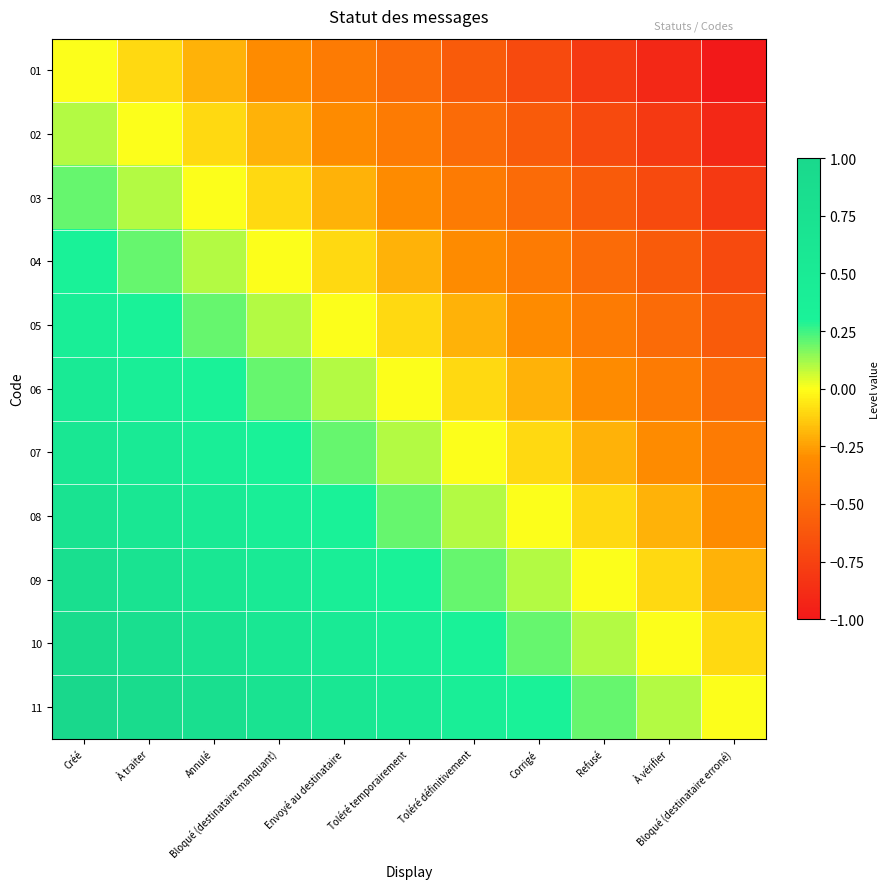

Reading left to right, transcribe all the data shown in this chart.

01: Créé=0.0	À traiter=-0.1	Annulé=-0.2	Bloqué (destinataire manquant)=-0.3	Envoyé au destinataire=-0.4	Toléré temporairement=-0.5	Toléré définitivement=-0.6	Corrigé=-0.7	Refusé=-0.8	À vérifier=-0.9	Bloqué (destinataire erroné)=-1.0
02: Créé=0.1	À traiter=0.0	Annulé=-0.1	Bloqué (destinataire manquant)=-0.2	Envoyé au destinataire=-0.3	Toléré temporairement=-0.4	Toléré définitivement=-0.5	Corrigé=-0.6	Refusé=-0.7	À vérifier=-0.8	Bloqué (destinataire erroné)=-0.9
03: Créé=0.2	À traiter=0.1	Annulé=0.0	Bloqué (destinataire manquant)=-0.1	Envoyé au destinataire=-0.2	Toléré temporairement=-0.3	Toléré définitivement=-0.4	Corrigé=-0.5	Refusé=-0.6	À vérifier=-0.7	Bloqué (destinataire erroné)=-0.8
04: Créé=0.3	À traiter=0.2	Annulé=0.1	Bloqué (destinataire manquant)=0.0	Envoyé au destinataire=-0.1	Toléré temporairement=-0.2	Toléré définitivement=-0.3	Corrigé=-0.4	Refusé=-0.5	À vérifier=-0.6	Bloqué (destinataire erroné)=-0.7
05: Créé=0.4	À traiter=0.3	Annulé=0.2	Bloqué (destinataire manquant)=0.1	Envoyé au destinataire=0.0	Toléré temporairement=-0.1	Toléré définitivement=-0.2	Corrigé=-0.3	Refusé=-0.4	À vérifier=-0.5	Bloqué (destinataire erroné)=-0.6
06: Créé=0.5	À traiter=0.4	Annulé=0.3	Bloqué (destinataire manquant)=0.2	Envoyé au destinataire=0.1	Toléré temporairement=0.0	Toléré définitivement=-0.1	Corrigé=-0.2	Refusé=-0.3	À vérifier=-0.4	Bloqué (destinataire erroné)=-0.5
07: Créé=0.6	À traiter=0.5	Annulé=0.4	Bloqué (destinataire manquant)=0.3	Envoyé au destinataire=0.2	Toléré temporairement=0.1	Toléré définitivement=0.0	Corrigé=-0.1	Refusé=-0.2	À vérifier=-0.3	Bloqué (destinataire erroné)=-0.4
08: Créé=0.7	À traiter=0.6	Annulé=0.5	Bloqué (destinataire manquant)=0.4	Envoyé au destinataire=0.3	Toléré temporairement=0.2	Toléré définitivement=0.1	Corrigé=0.0	Refusé=-0.1	À vérifier=-0.2	Bloqué (destinataire erroné)=-0.3
09: Créé=0.8	À traiter=0.7	Annulé=0.6	Bloqué (destinataire manquant)=0.5	Envoyé au destinataire=0.4	Toléré temporairement=0.3	Toléré définitivement=0.2	Corrigé=0.1	Refusé=0.0	À vérifier=-0.1	Bloqué (destinataire erroné)=-0.2
10: Créé=0.9	À traiter=0.8	Annulé=0.7	Bloqué (destinataire manquant)=0.6	Envoyé au destinataire=0.5	Toléré temporairement=0.4	Toléré définitivement=0.3	Corrigé=0.2	Refusé=0.1	À vérifier=0.0	Bloqué (destinataire erroné)=-0.1
11: Créé=1.0	À traiter=0.9	Annulé=0.8	Bloqué (destinataire manquant)=0.7	Envoyé au destinataire=0.6	Toléré temporairement=0.5	Toléré définitivement=0.4	Corrigé=0.3	Refusé=0.2	À vérifier=0.1	Bloqué (destinataire erroné)=0.0